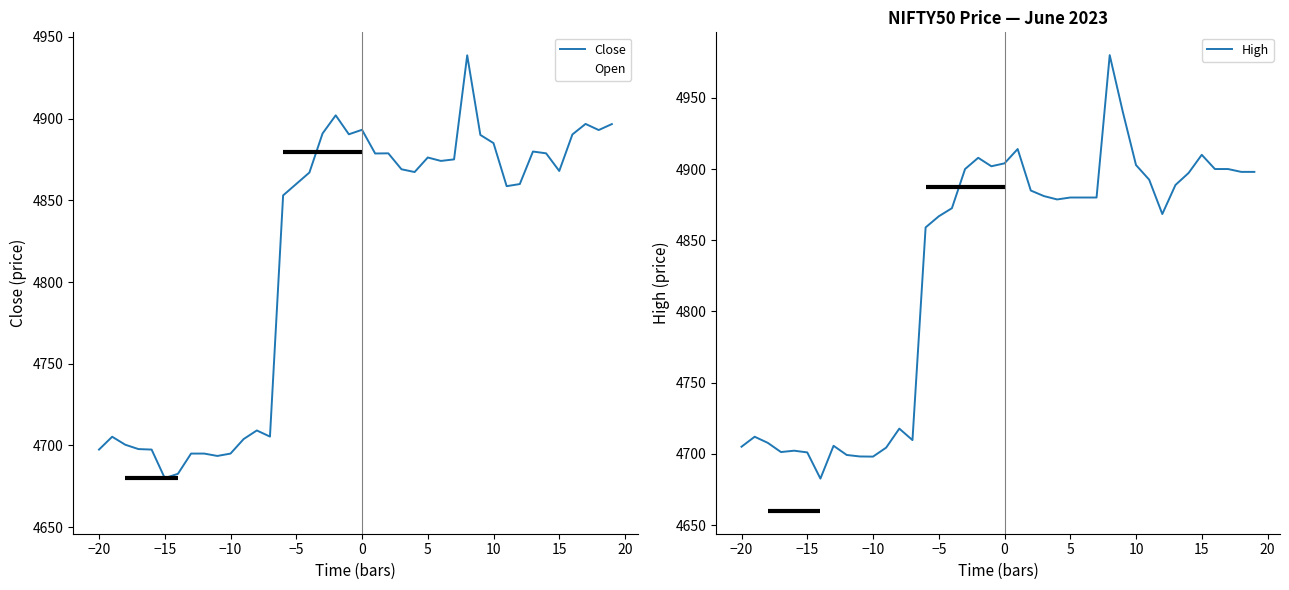

At how many categories does at least one series exceed 4932?

2